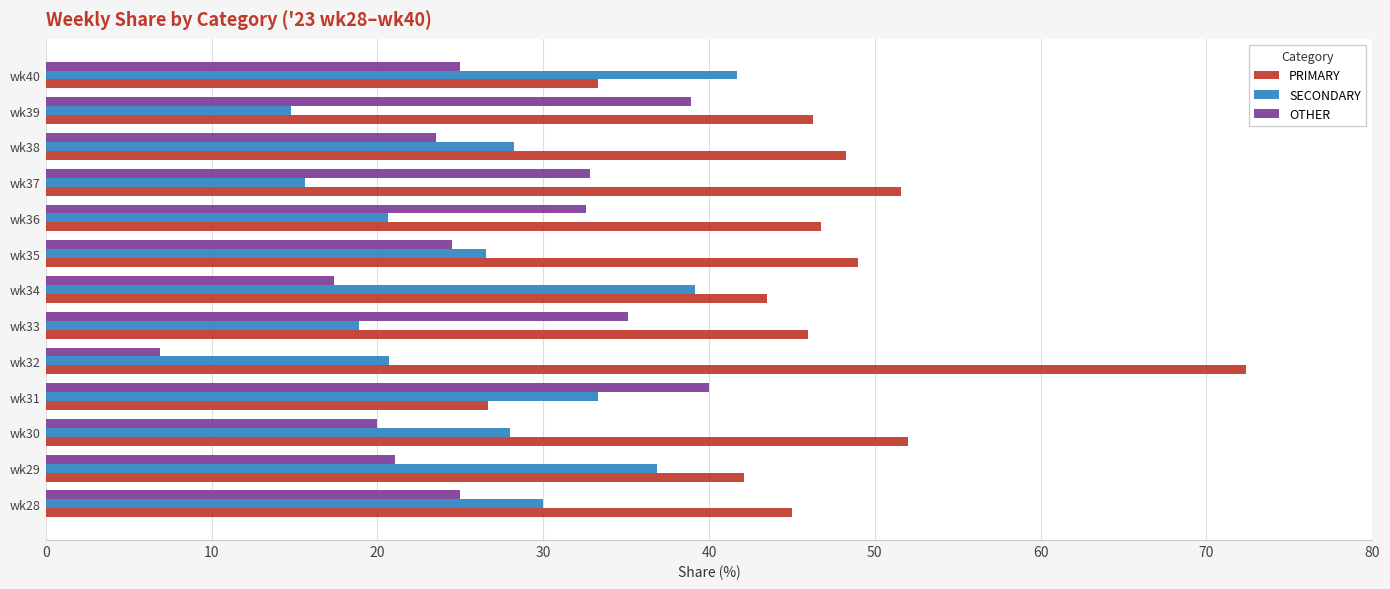

Between wk39 and wk40, which series saw the biggest shift?

SECONDARY